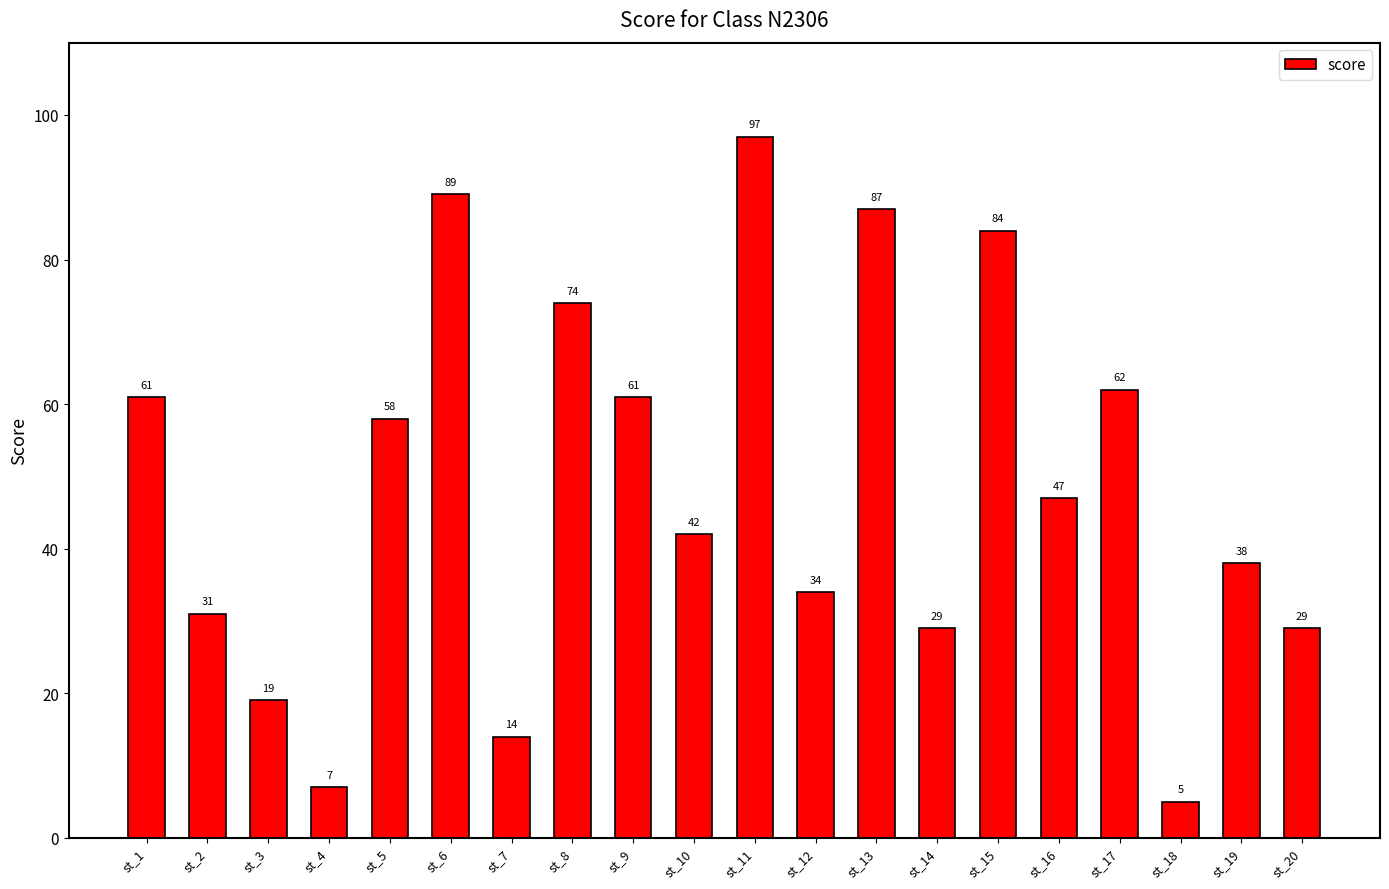

What is the change in value from st_16 to st_18?

-42